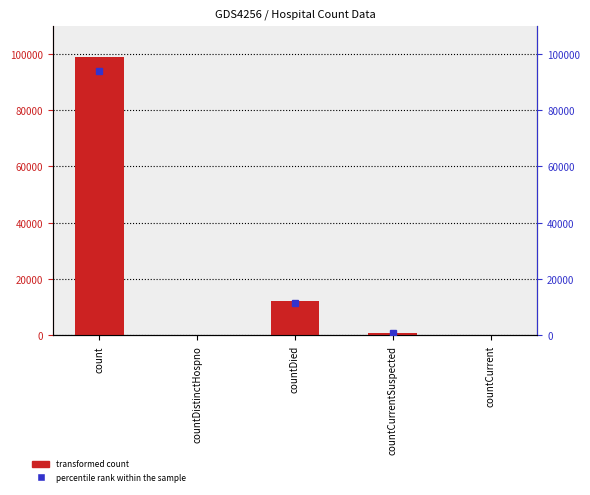

How many bars are there in total?

5